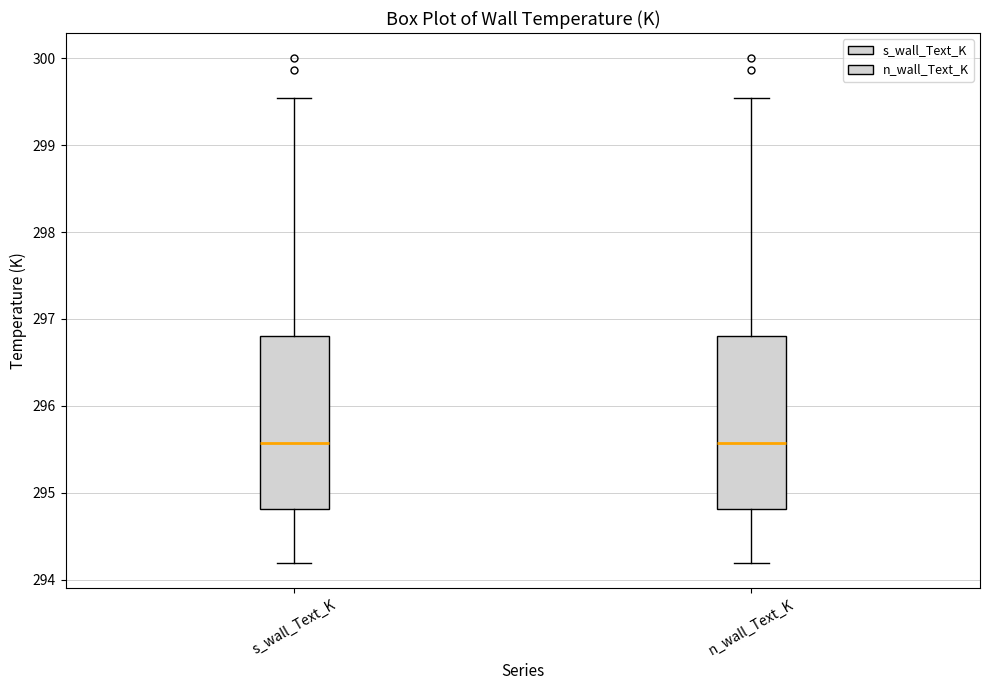

Reading left to right, transcribe this box plot: for each box, give where its median line is, the range the box spans, and where its two whiskers end, as read against the y-axis. The values are not printed on the chart, so give them approximately, as read against the axis.

s_wall_Text_K: median 295.6, box 294.8 to 296.8, whiskers 294.2 to 299.5
n_wall_Text_K: median 295.6, box 294.8 to 296.8, whiskers 294.2 to 299.5